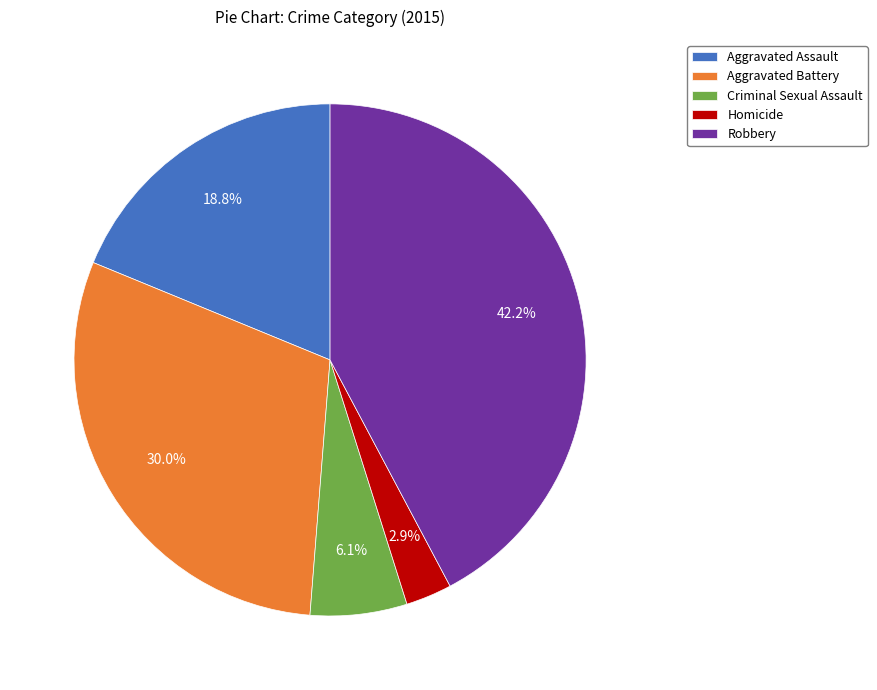

Is there a majority slice in this chart?

No